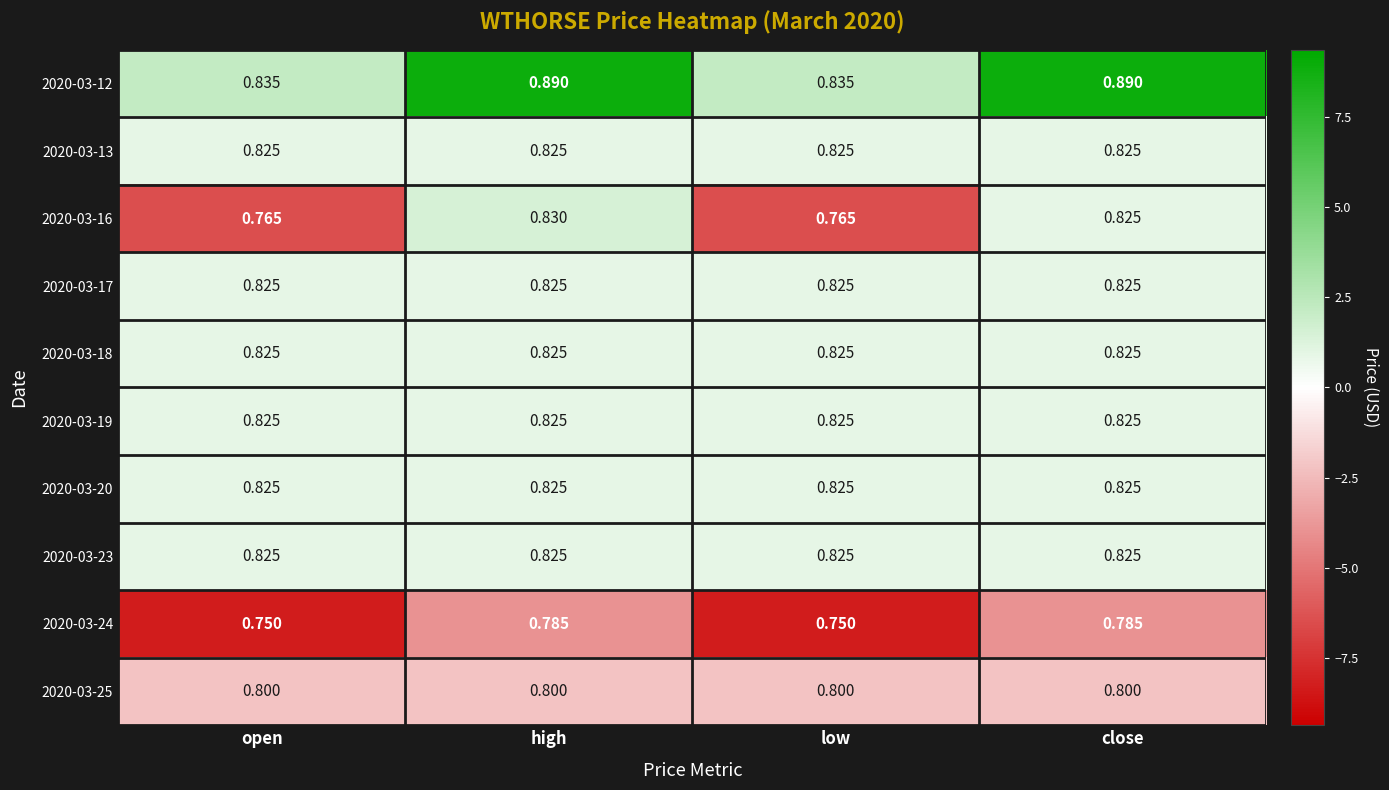

At which category is the sum across all series the highest?

high